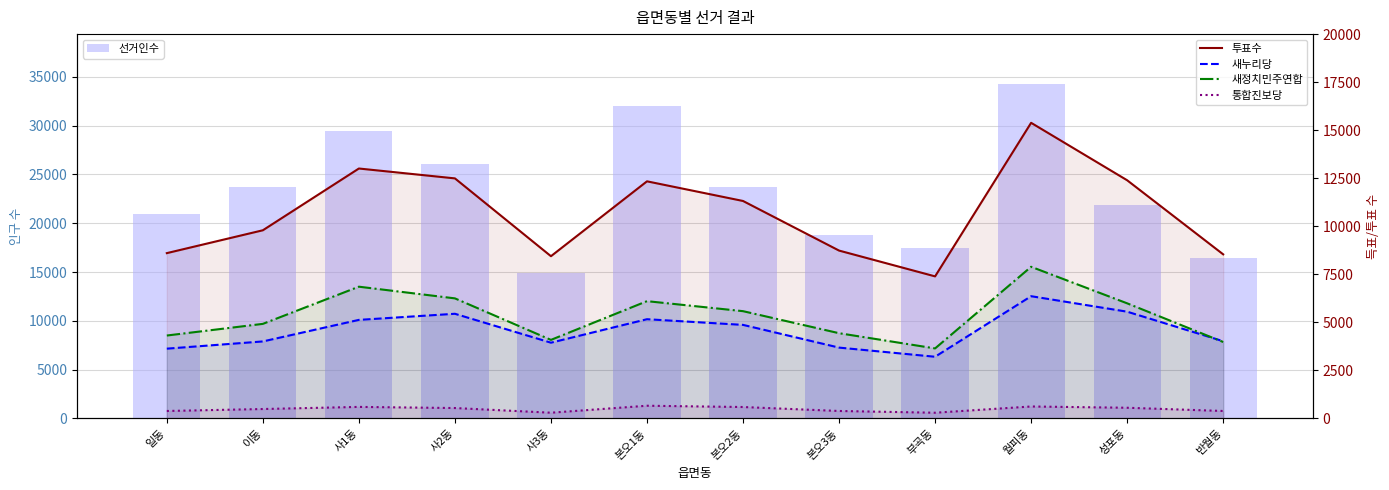

What is the maximum value for 새누리당?

6366